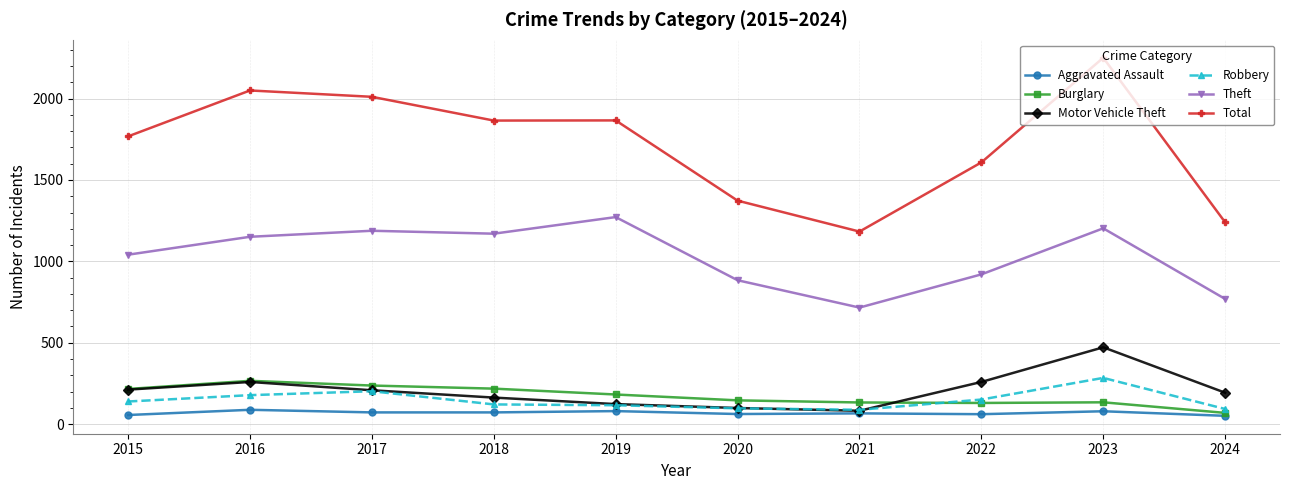

What are all the series names shown in the legend?

Aggravated Assault, Burglary, Motor Vehicle Theft, Robbery, Theft, Total